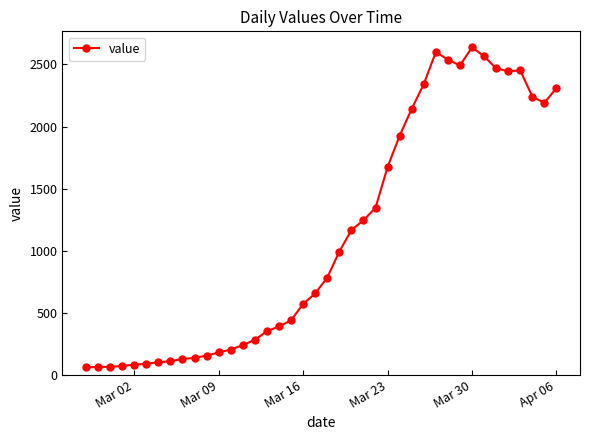

What is the difference between the maximum and minimum values?

2577